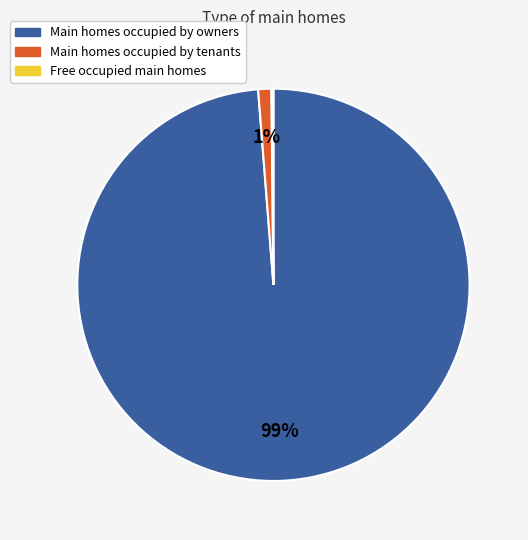

To the nearest percent, what is the average slice percentage?

33%